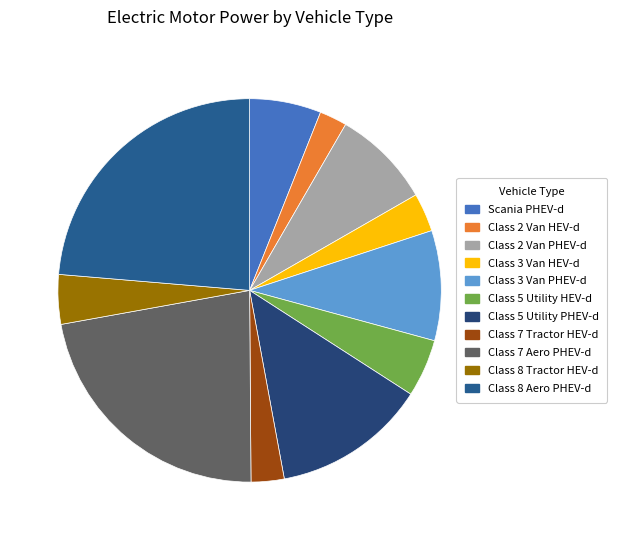

Count the number of slices in the pie.

11